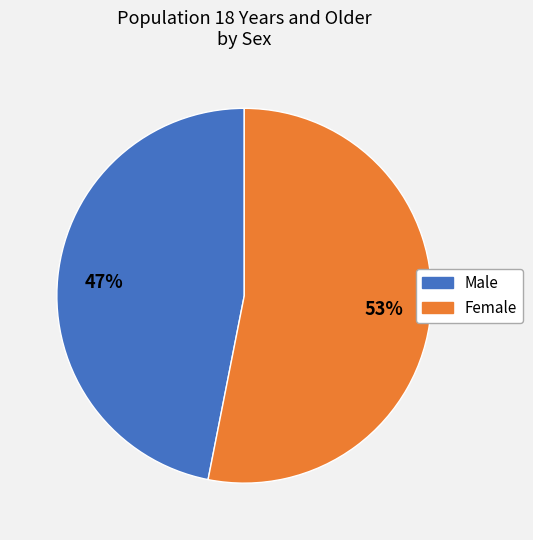

To the nearest percent, what portion does Female represent?

53%